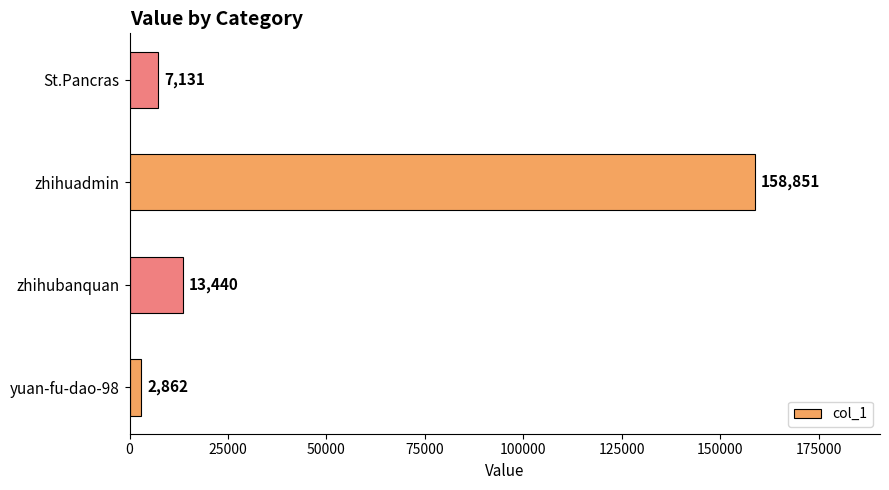

What is the change in value from zhihubanquan to zhihuadmin?

+145411